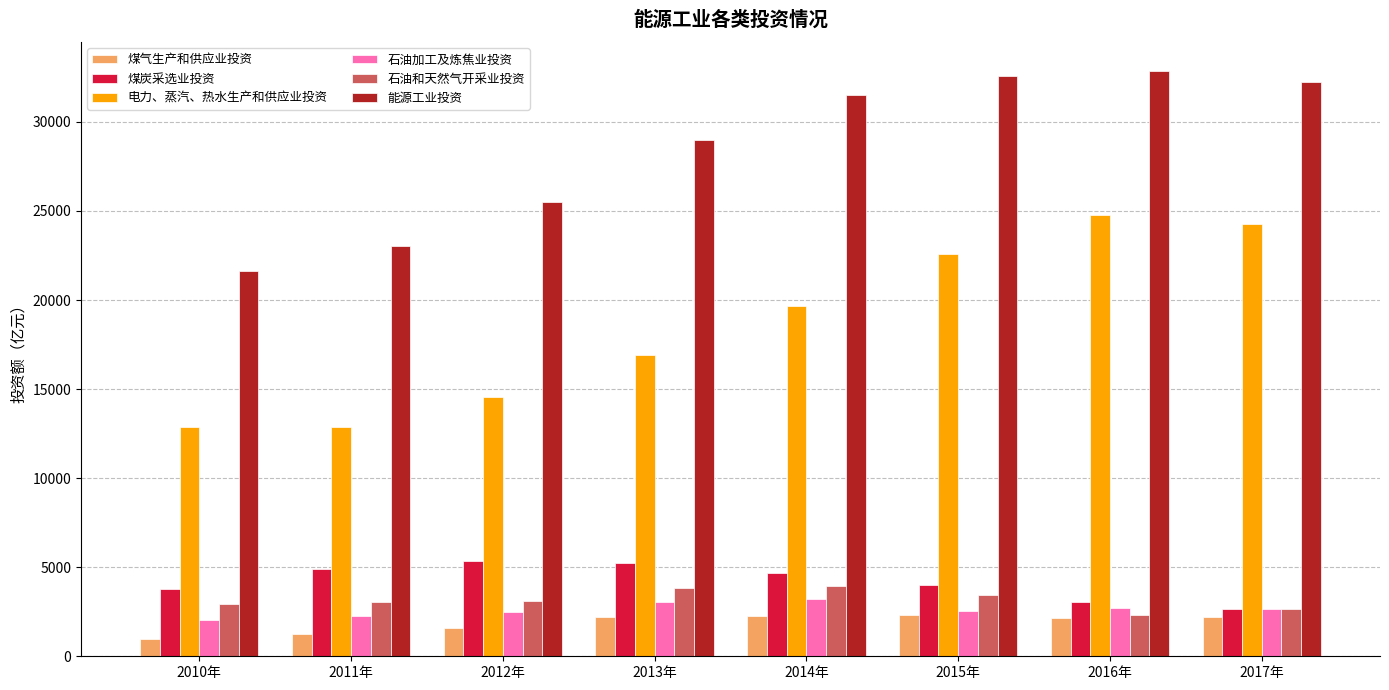

What is the difference between the second highest and minimum values in the 石油加工及炼焦业投资 series?

1004.0